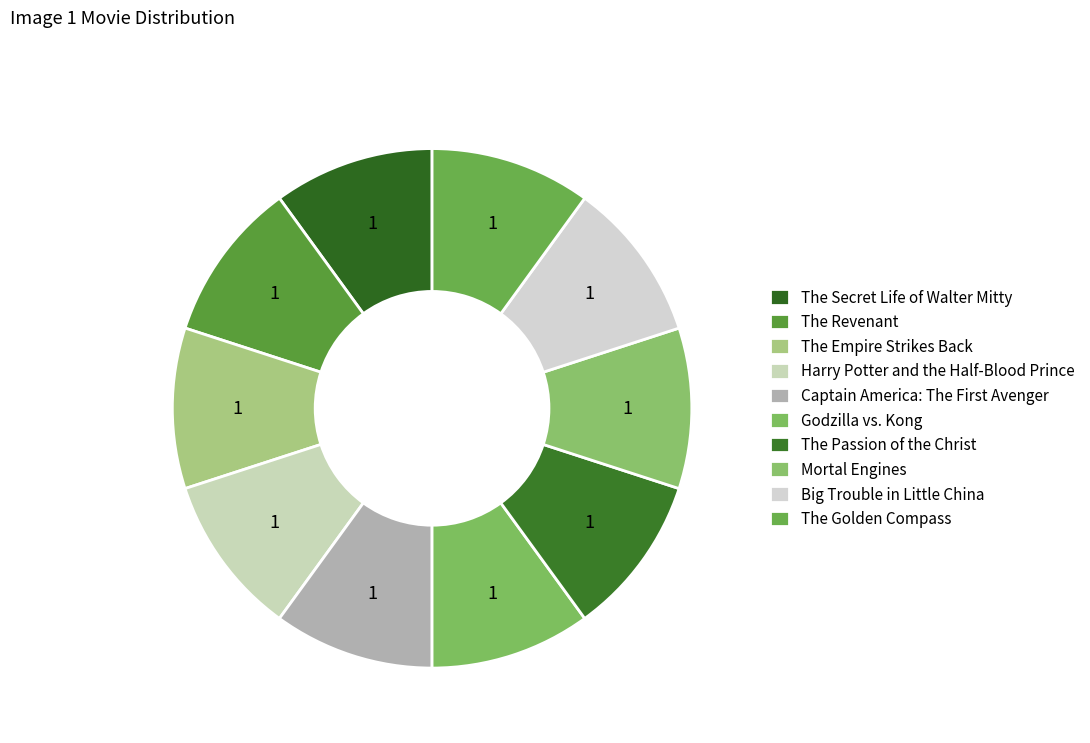

Which slice is the smallest?

The Empire Strikes Back